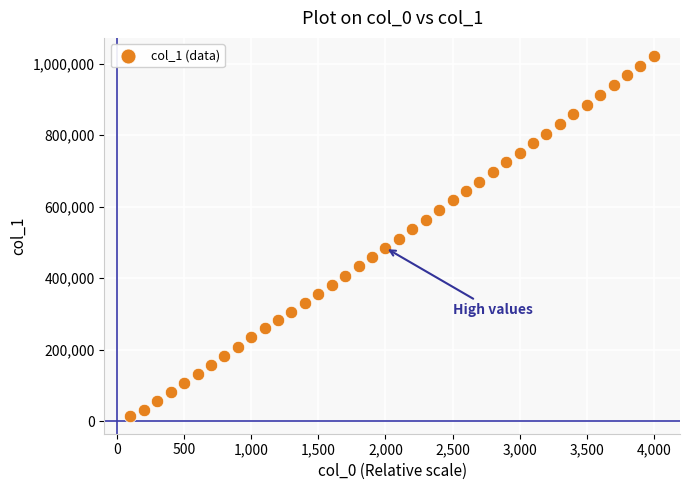

What is the range of Y values (max minus min)?

1006402